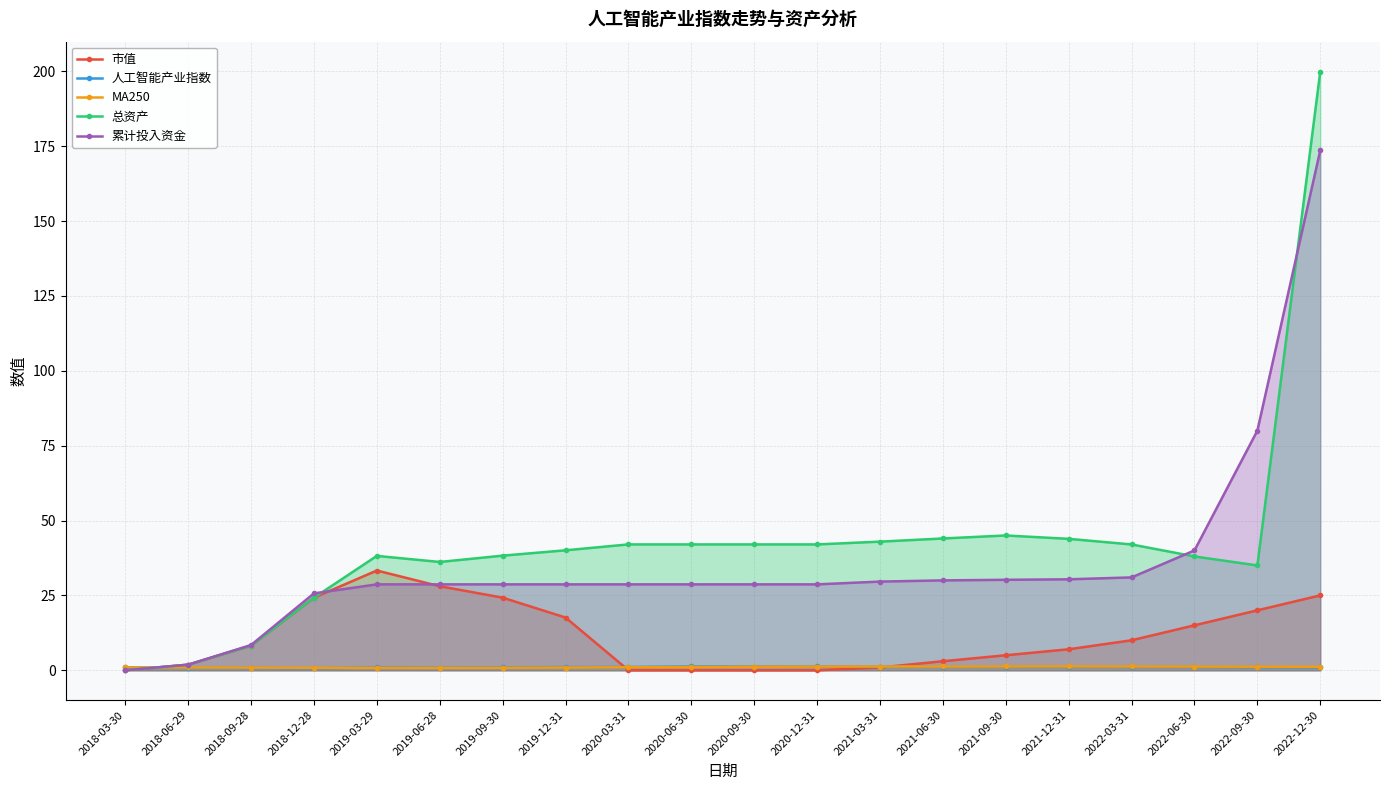

Read the 总资产 value at 2022-06-30.

38.0